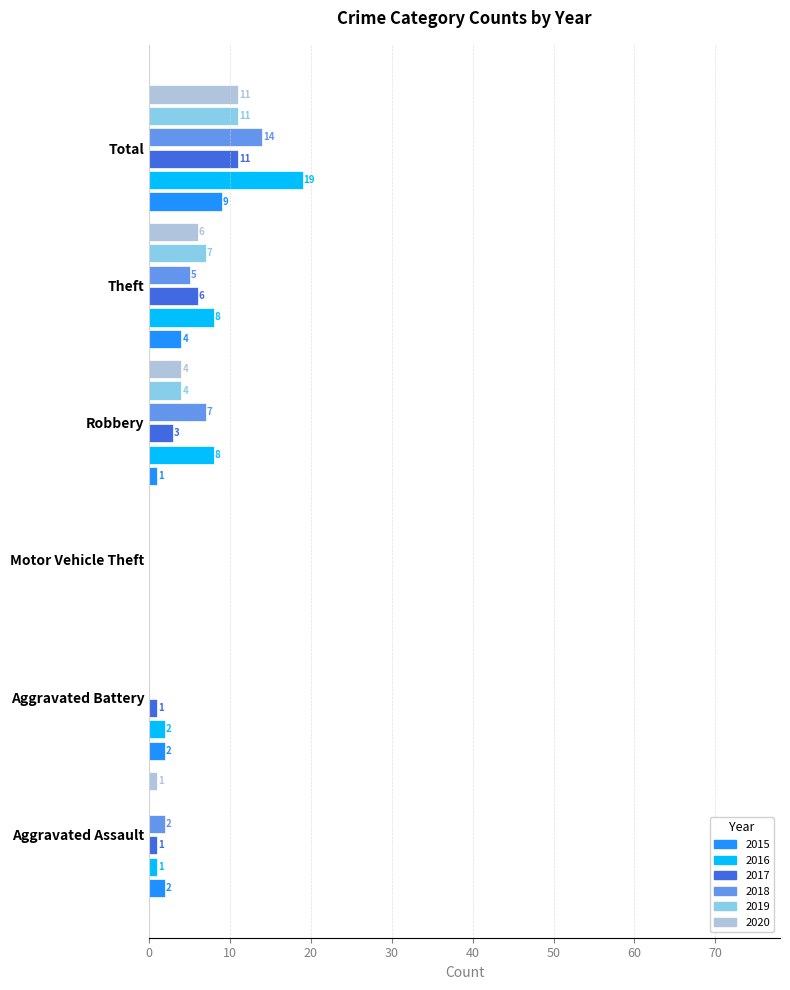

Which series has the largest range (max minus min)?

2016